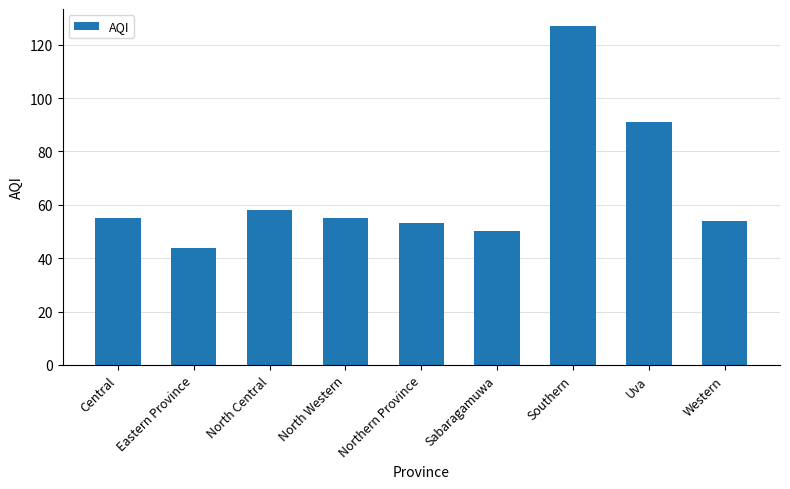

What is the minimum value shown in the chart?

44